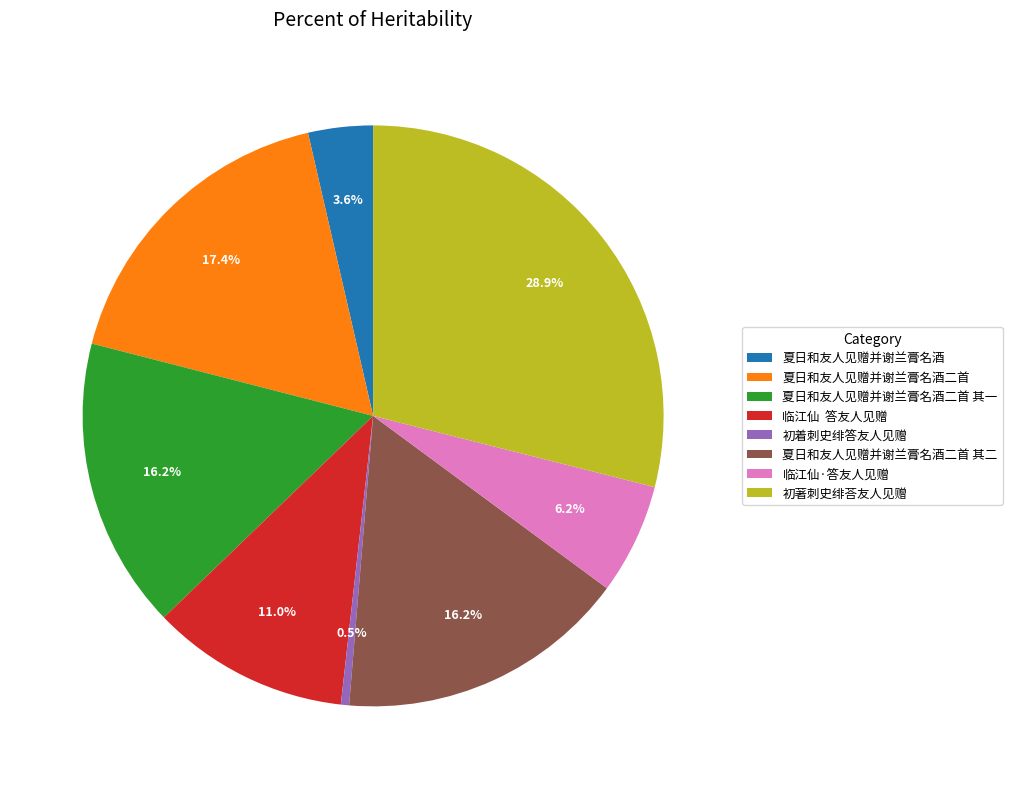

Is the sum of 夏日和友人见赠并谢兰膏名酒二首 其一 and 初著刺史绯荅友人见赠 greater than half?

No